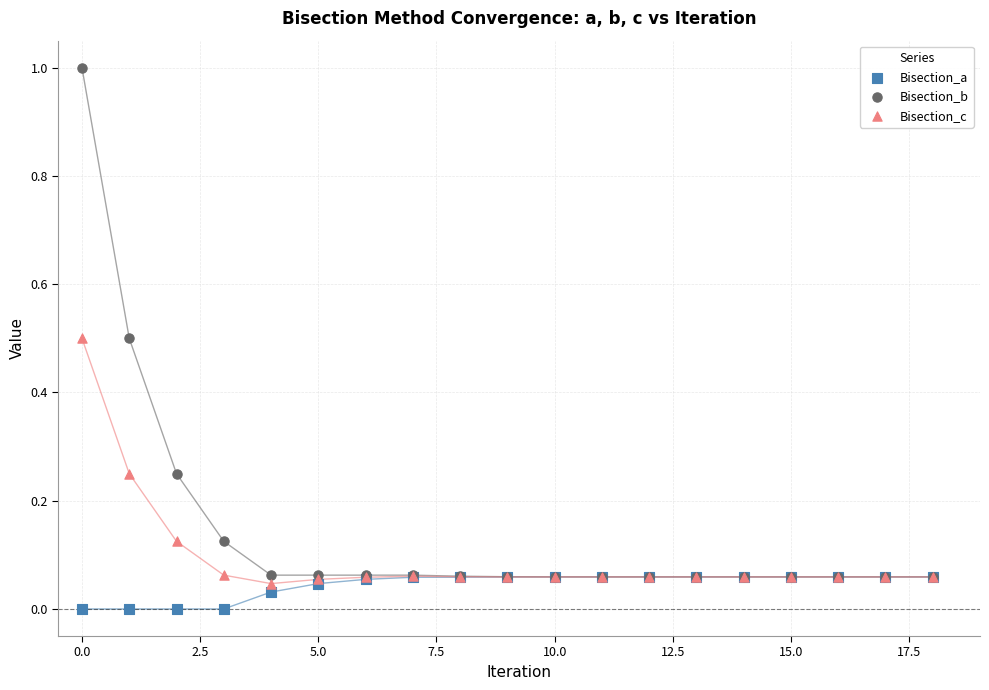

What are all the series names shown in the legend?

Bisection_a, Bisection_b, Bisection_c